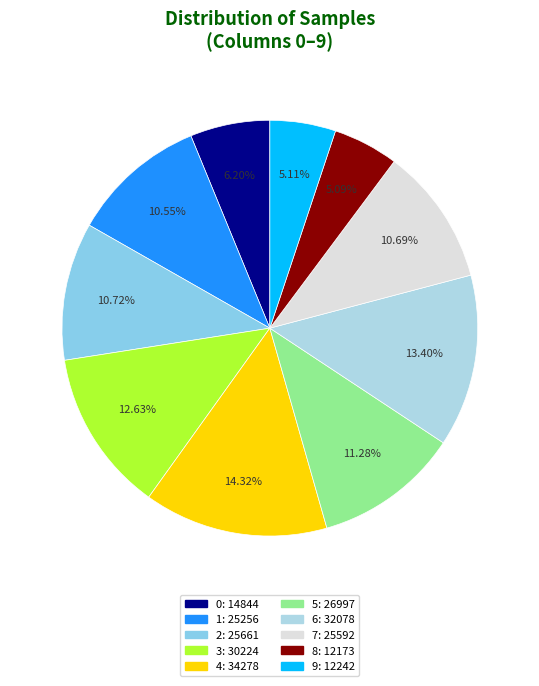

What percentage is NOT represented by 6?

86.6%